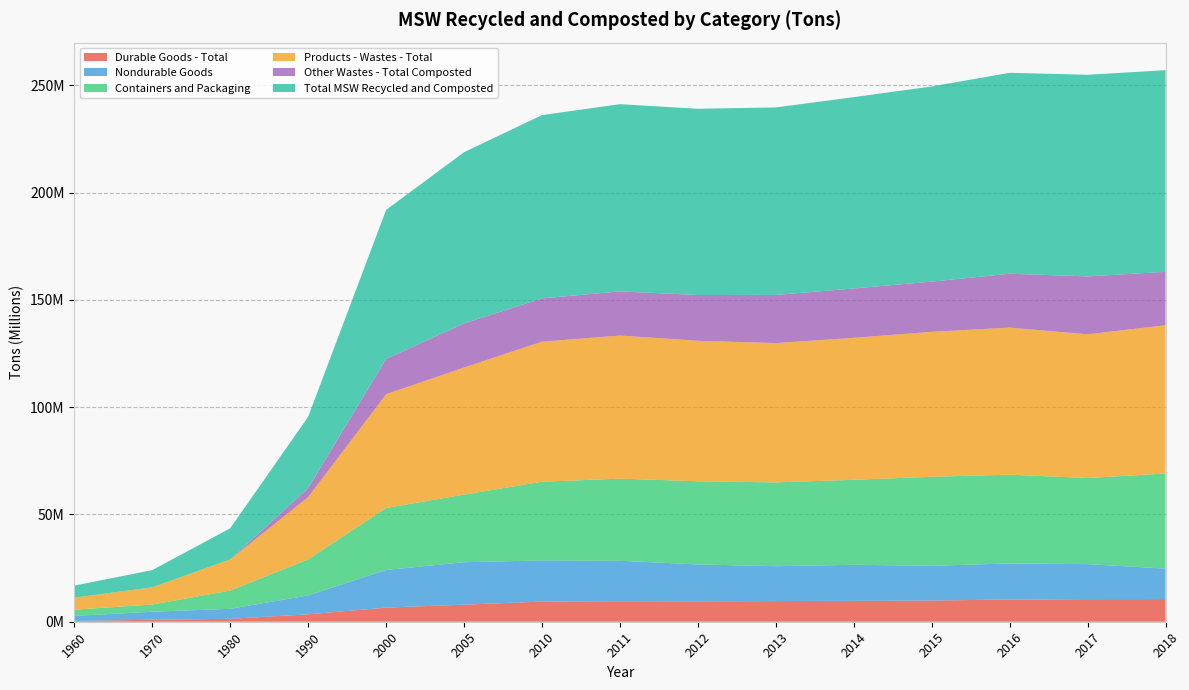

Reading left to right, what are all the values shown in this chart?

Durable Goods - Total: 1960=350000	1970=940000	1980=1360000	1990=3460000	2000=6580000	2005=7970000	2010=9390000	2011=9580000	2012=9530000	2013=9640000	2014=9720000	2015=9880000	2016=10350000	2017=10550000	2018=10570000
Nondurable Goods: 1960=2390000	1970=3730000	1980=4670000	1990=8800000	2000=17560000	2005=19770000	2010=19190000	2011=18830000	2012=17180000	2013=16250000	2014=16820000	2015=16190000	2016=16820000	2017=16290000	2018=14190000
Containers and Packaging: 1960=2870000	1970=3350000	1980=8490000	1990=16780000	2000=28870000	2005=31500000	2010=36680000	2011=38280000	2012=38760000	2013=39050000	2014=39610000	2015=41490000	2016=41370000	2017=40140000	2018=44330000
Products - Wastes - Total: 1960=5610000	1970=8020000	1980=14520000	1990=29040000	2000=53010000	2005=59240000	2010=65260000	2011=66690000	2012=65470000	2013=64940000	2014=66150000	2015=67560000	2016=68540000	2017=66980000	2018=69090000
Other Wastes - Total Composted: 1960=0	1970=0	1980=0	1990=4200000	2000=16450000	2005=20550000	2010=20170000	2011=20570000	2012=21330000	2013=22440000	2014=23020000	2015=23390000	2016=25110000	2017=26990000	2018=24890000
Total MSW Recycled and Composted: 1960=5610000	1970=8020000	1980=14520000	1990=33240000	2000=69460000	2005=79790000	2010=85430000	2011=87260000	2012=86800000	2013=87380000	2014=89170000	2015=90950000	2016=93650000	2017=93970000	2018=93980000